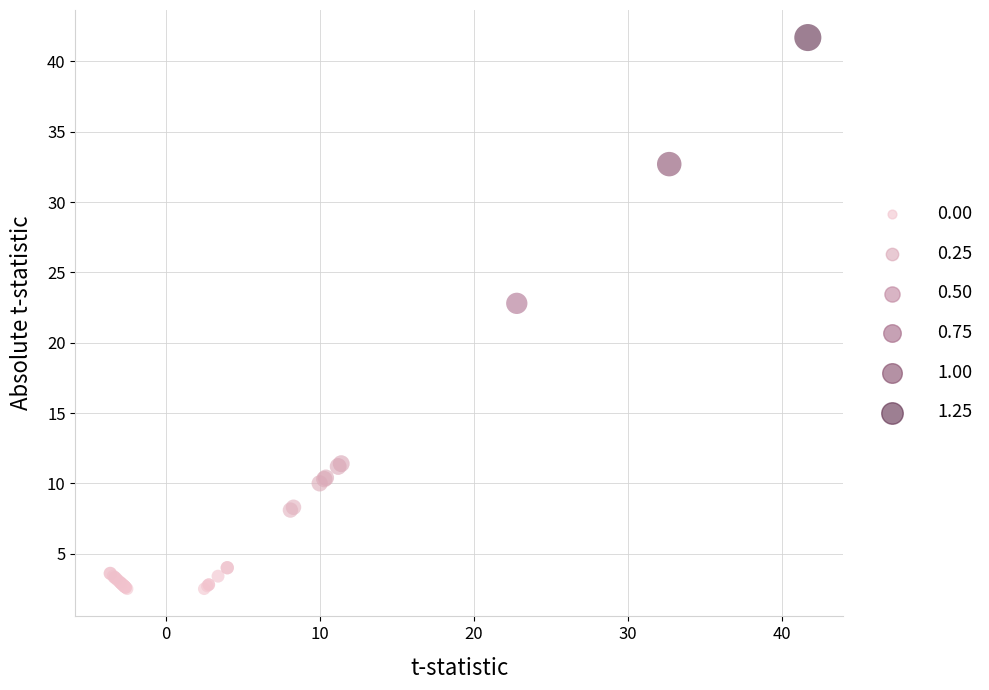

What Y value in the scatter plot is closest to 22?

22.8